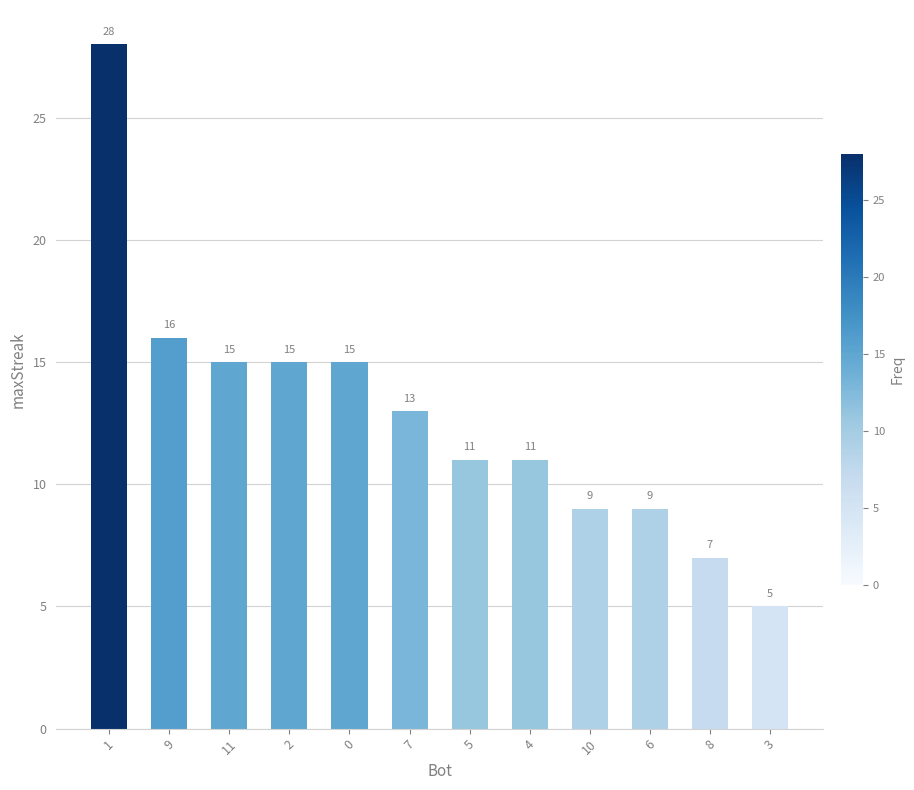

True or false: the data shows 5 at 9.

False